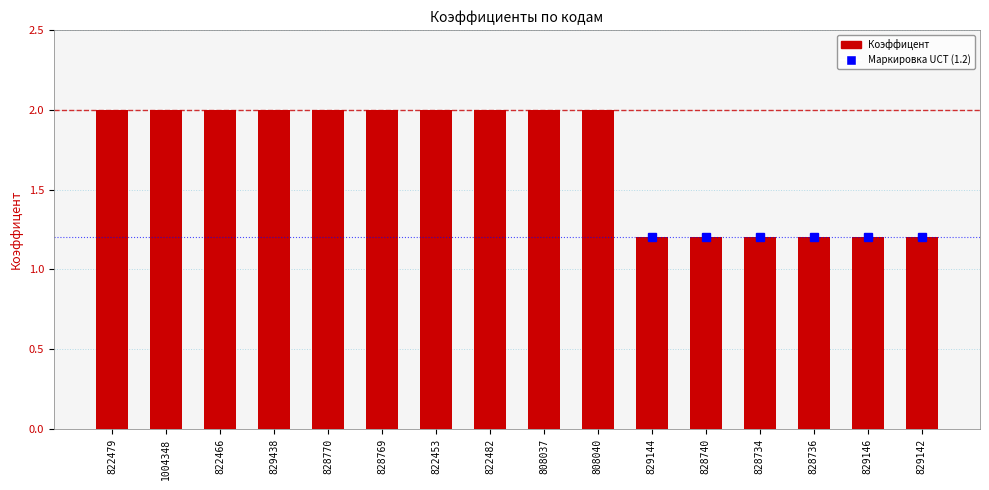

What is the difference between the maximum and minimum values?

0.8